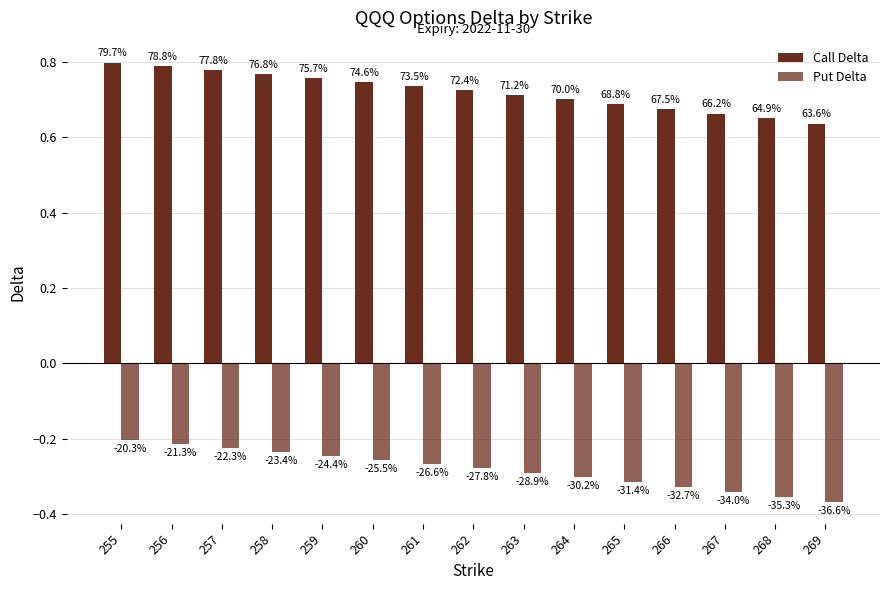

Which label corresponds to the largest value in the chart?

255